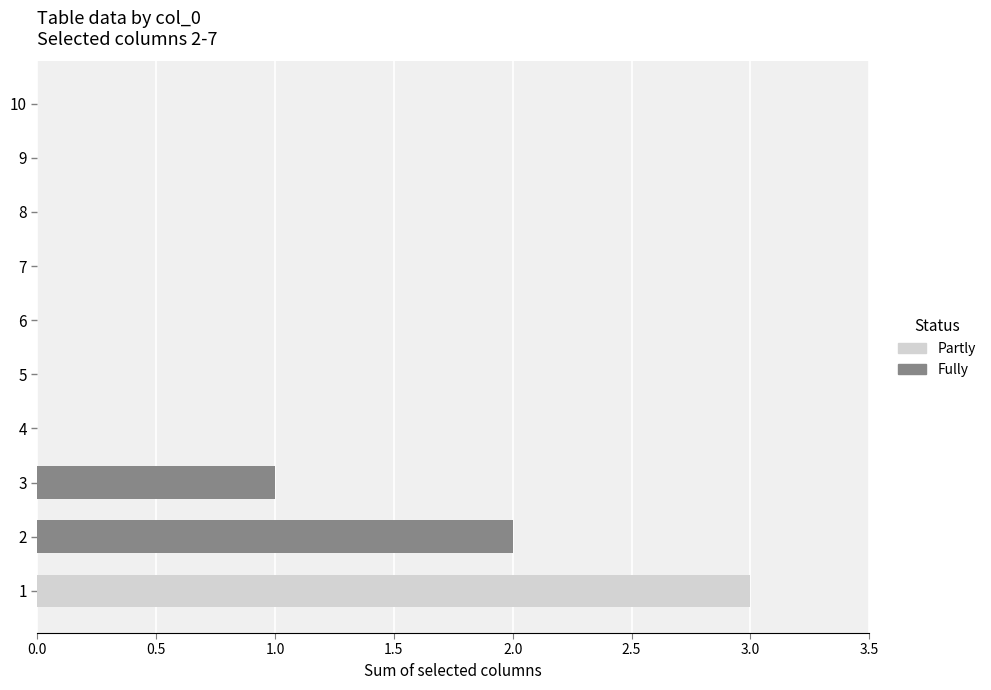

Which series has the largest range (max minus min)?

Partly